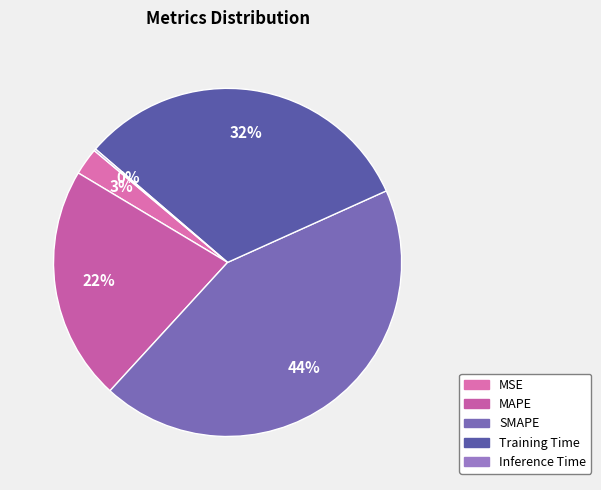

Does MSE represent more than half of the total?

No